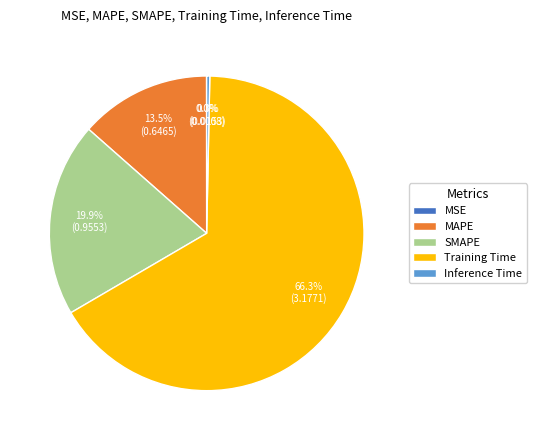

What is the total percentage of Inference Time and SMAPE?

20.2%